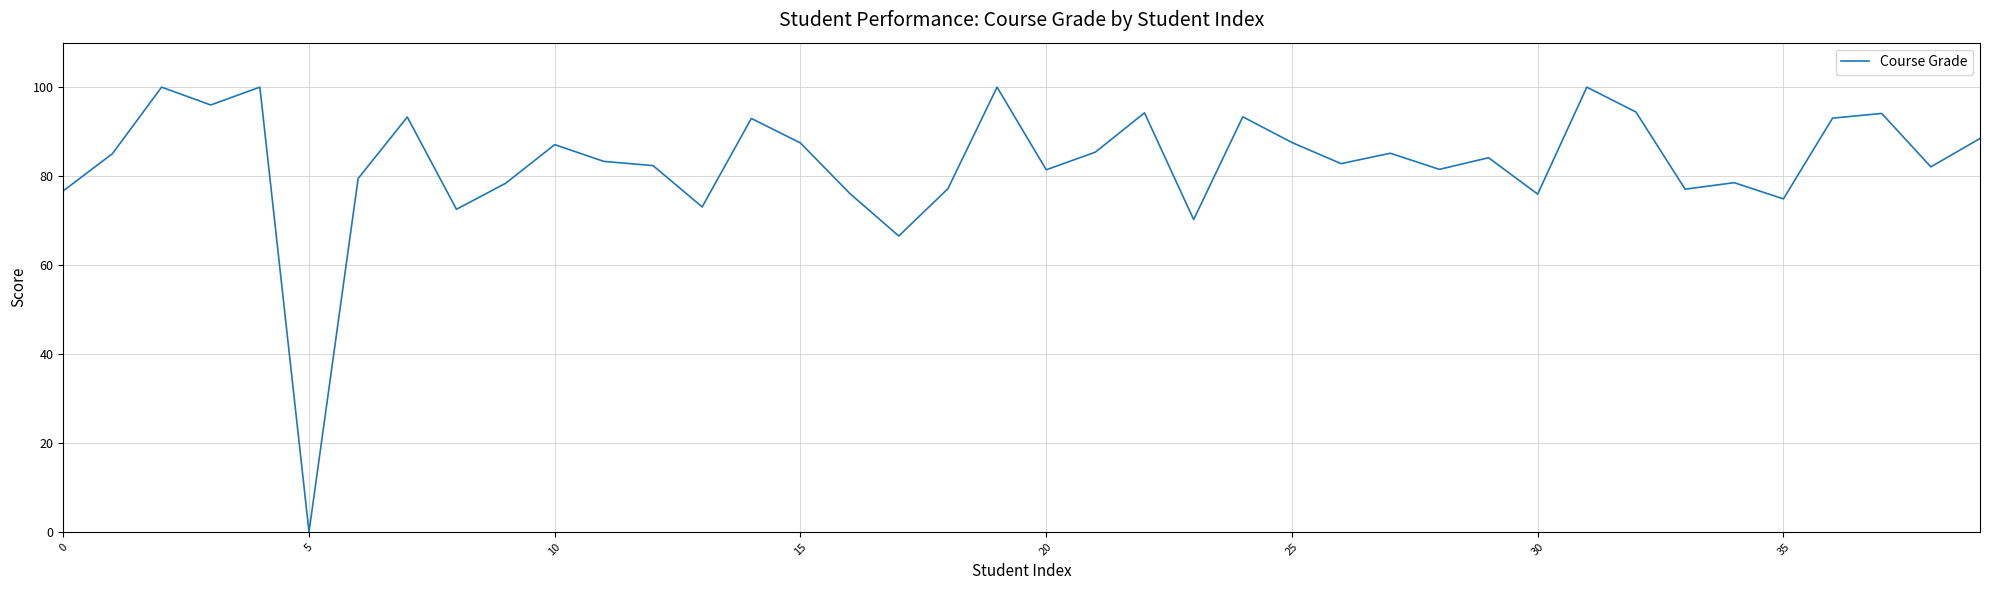

What is the greatest value displayed?

100.0